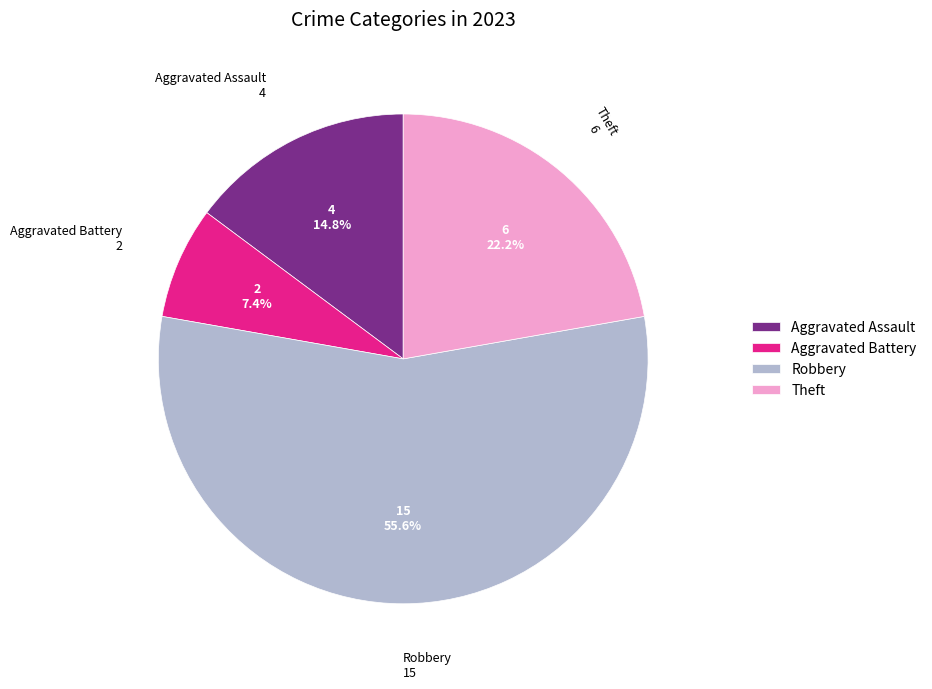

The Theft slice represents 22% of the pie. True or false?

True